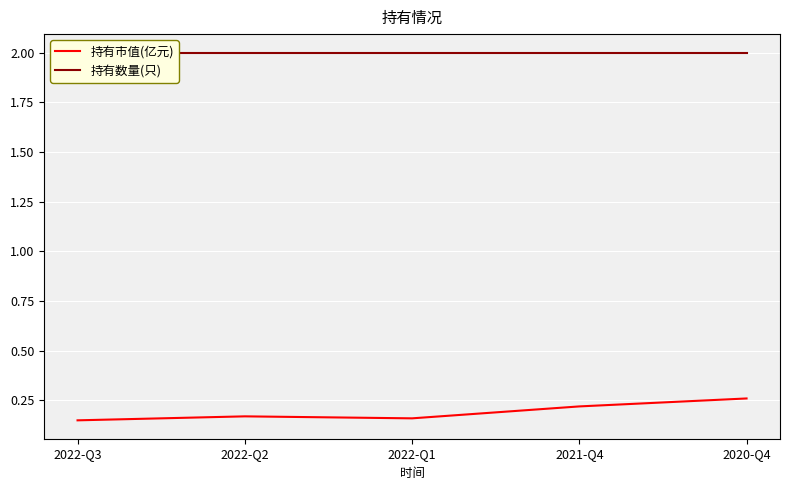

List the series in order of their peak value, highest first.

持有数量(只), 持有市值(亿元)